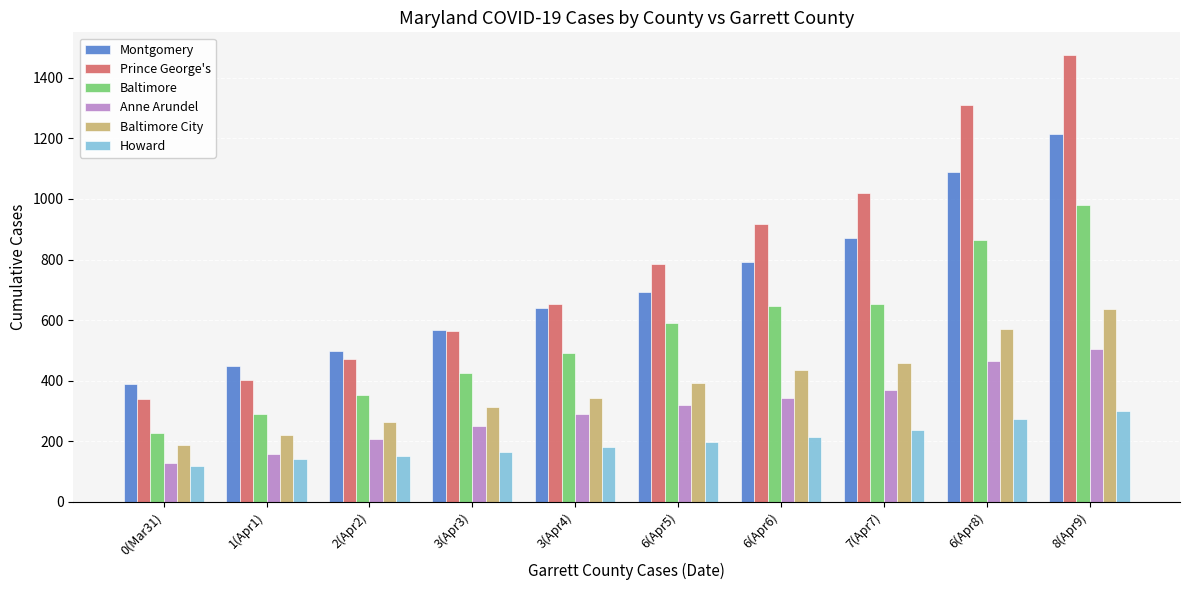

What is the minimum value shown in the chart?

117